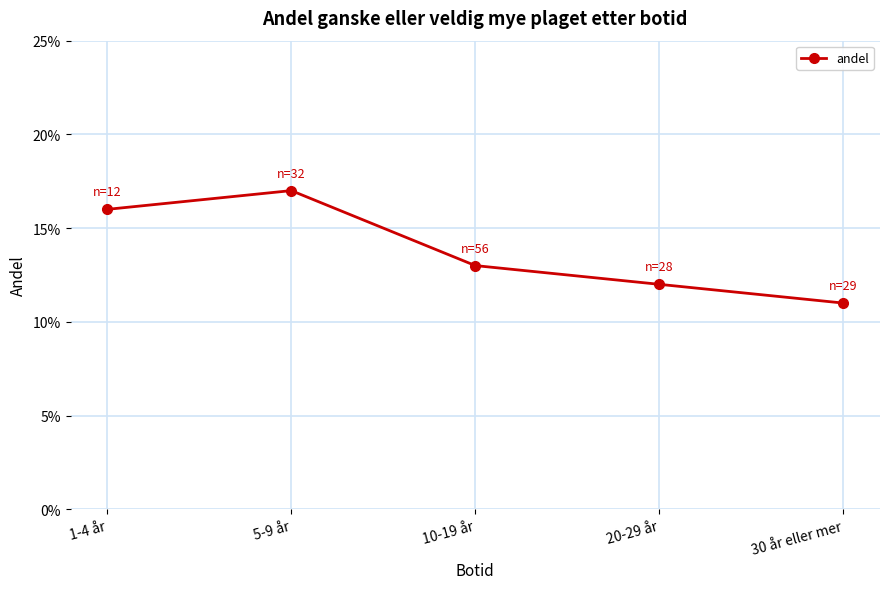

Count the values in the range 0 to 1.

5